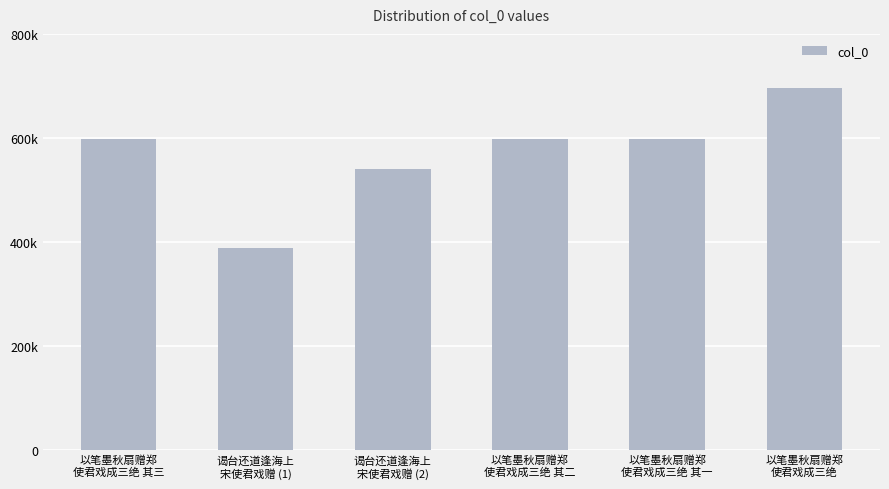

What is the value of the 6th bar from the left?

695119